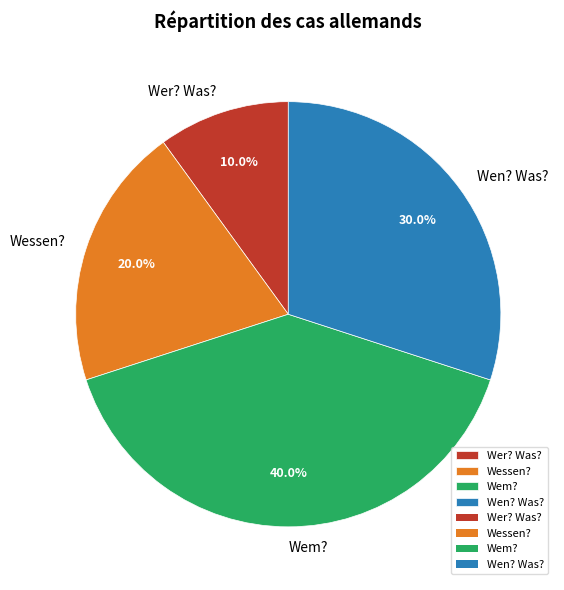

Count the number of slices in the pie.

4